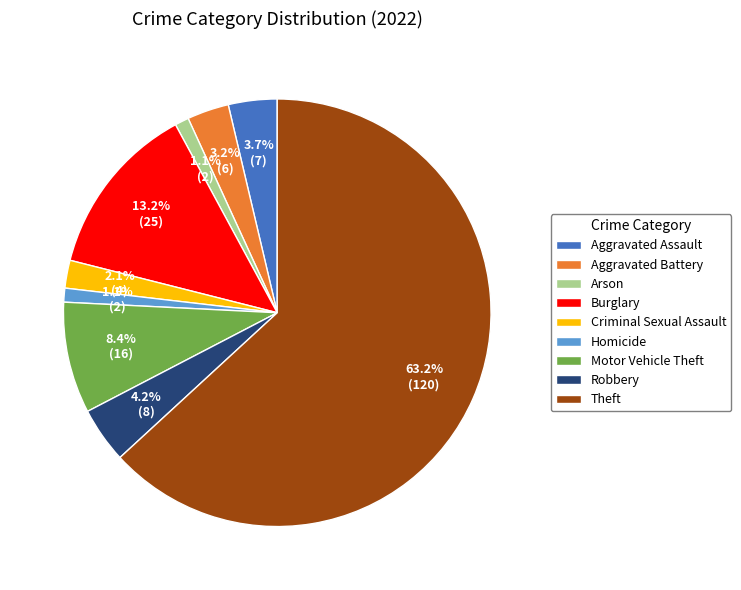

Is there a majority slice in this chart?

Yes